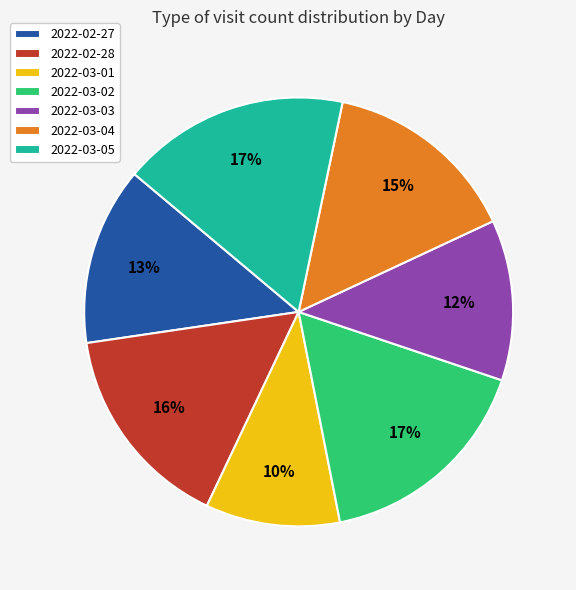

Is 2022-03-03 the majority of the pie?

No